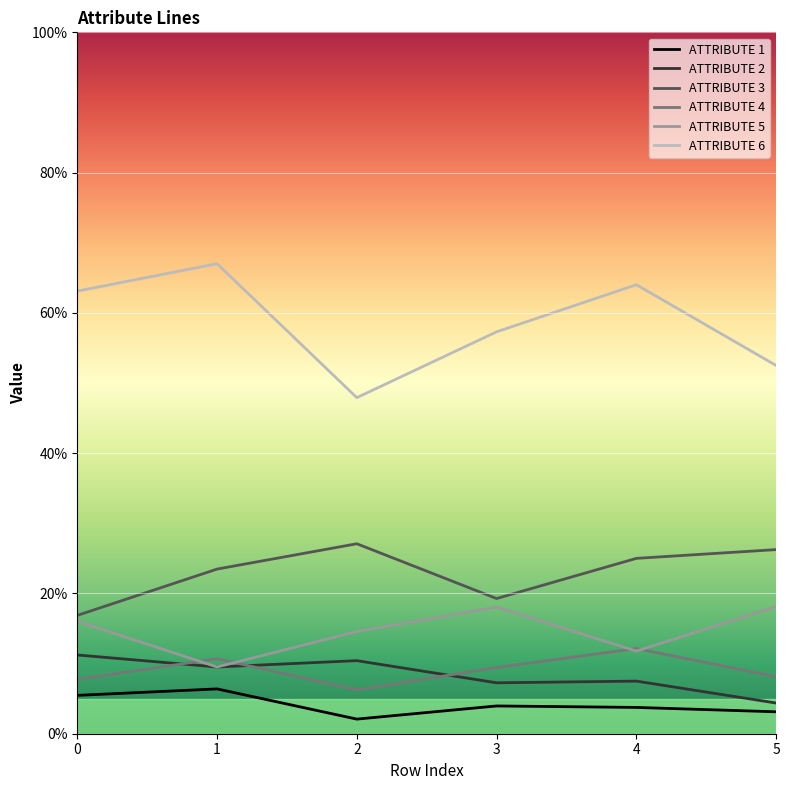

Is this an area chart (filled region under the line)?

No